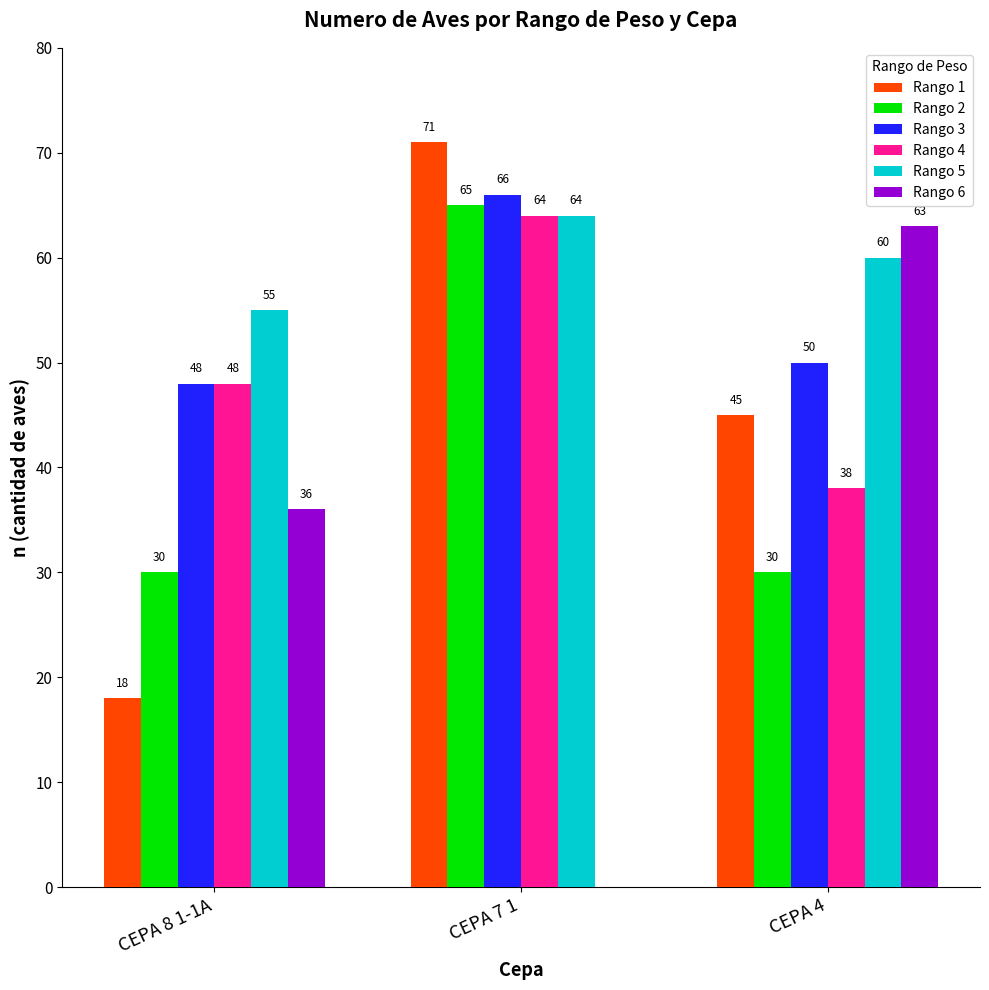

What are all the series names shown in the legend?

Rango 1, Rango 2, Rango 3, Rango 4, Rango 5, Rango 6